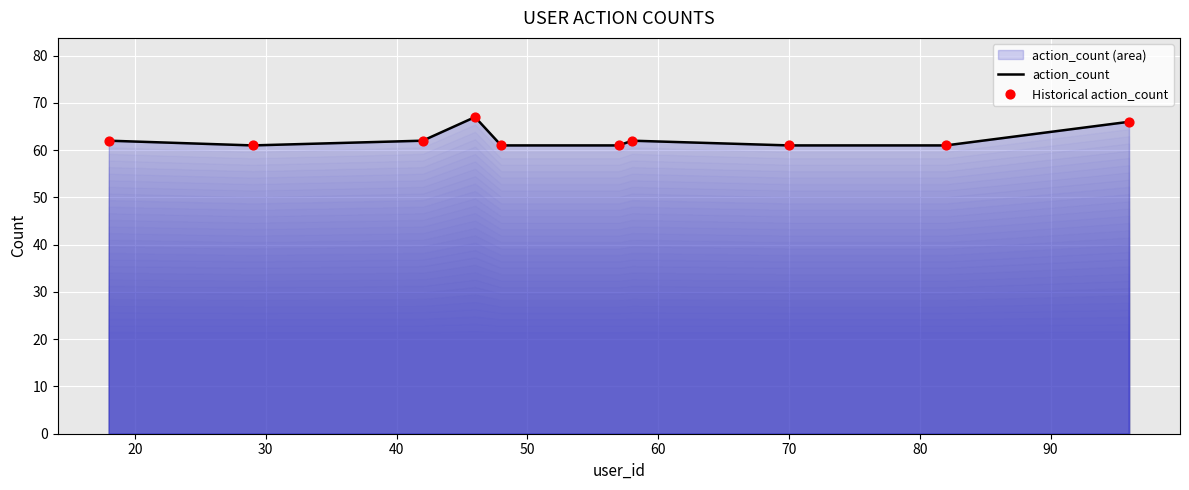

What is the greatest value displayed?

67